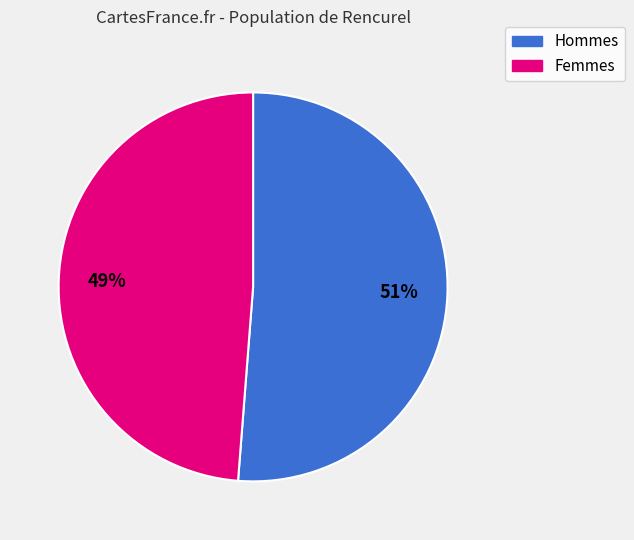

How many slices are in this pie chart?

2